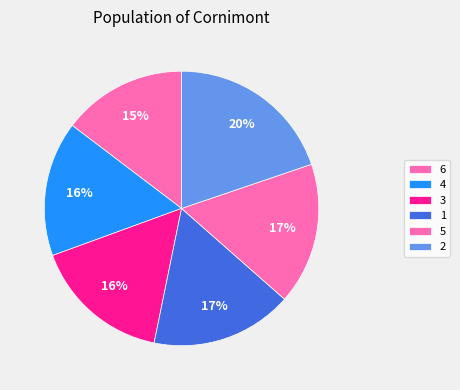

Which category has the biggest portion of the pie?

2